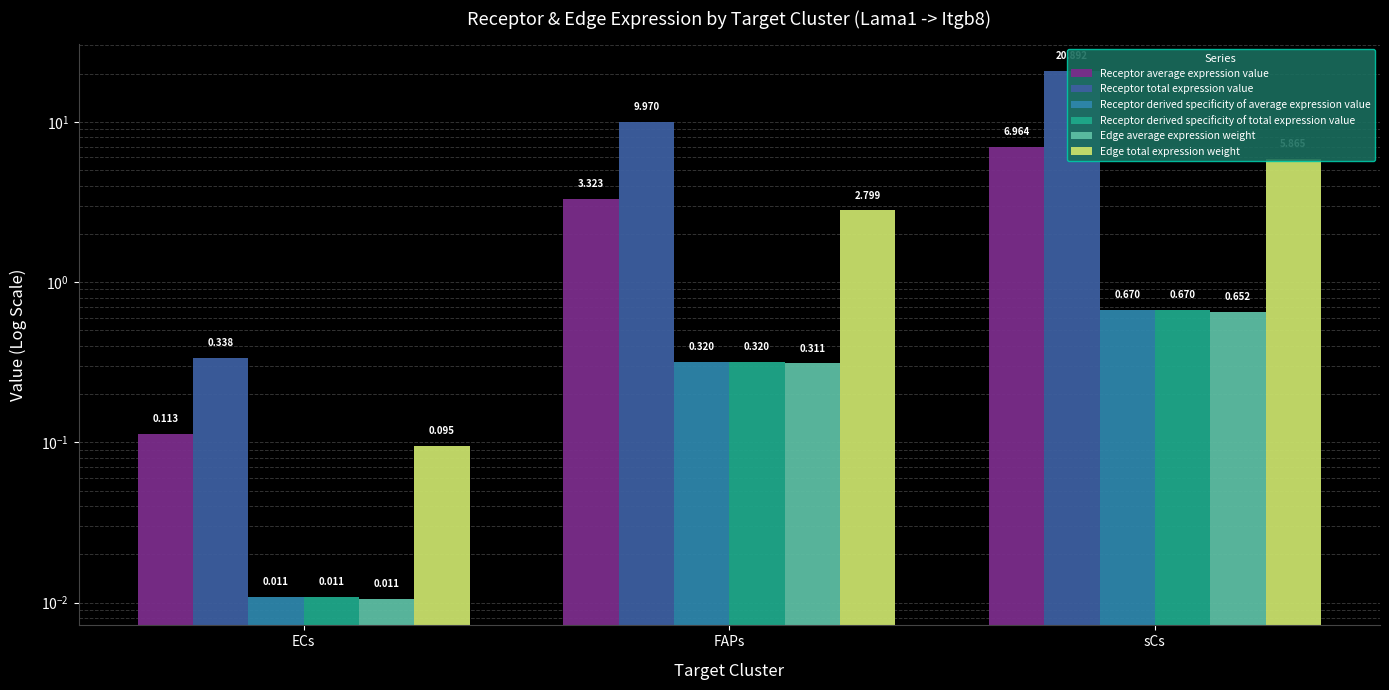

How many groups of bars are there?

3